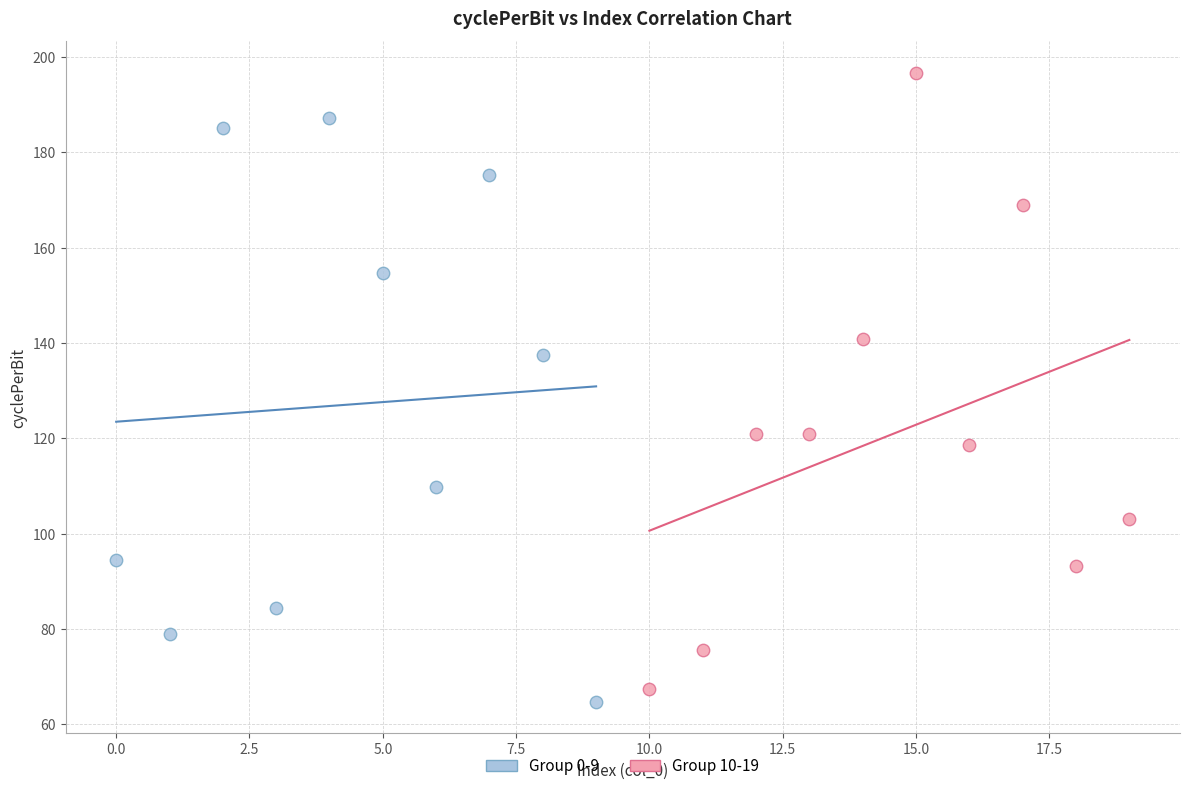

Which series has the widest spread of Y values?

Group 10-19